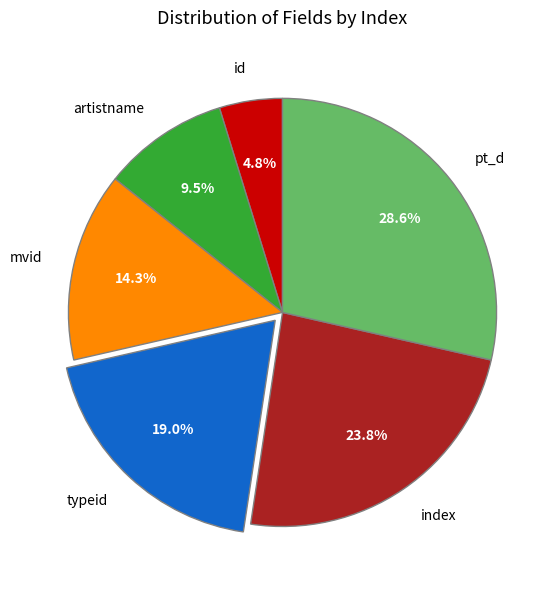

Is typeid the majority of the pie?

No